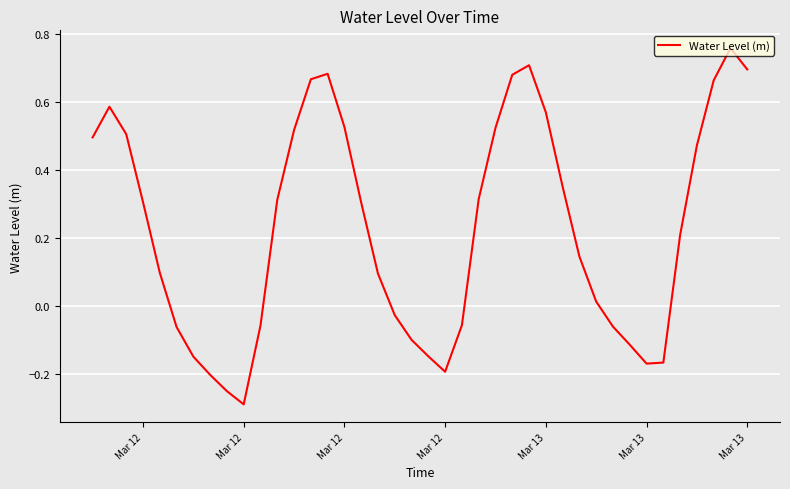

What is the average value?

0.2